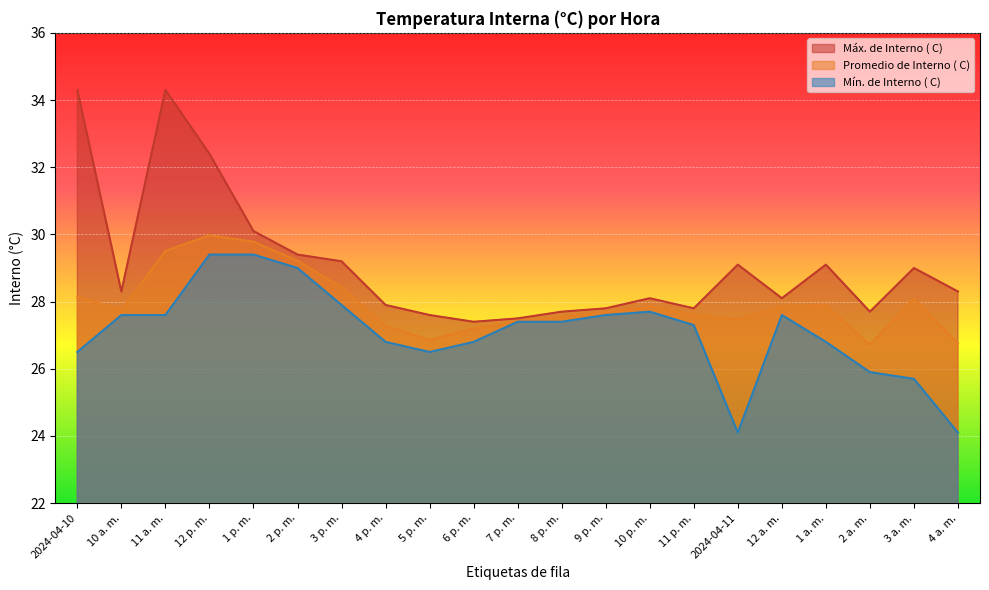

How many values in the Máx. de Interno ( C) series are below 28?

8